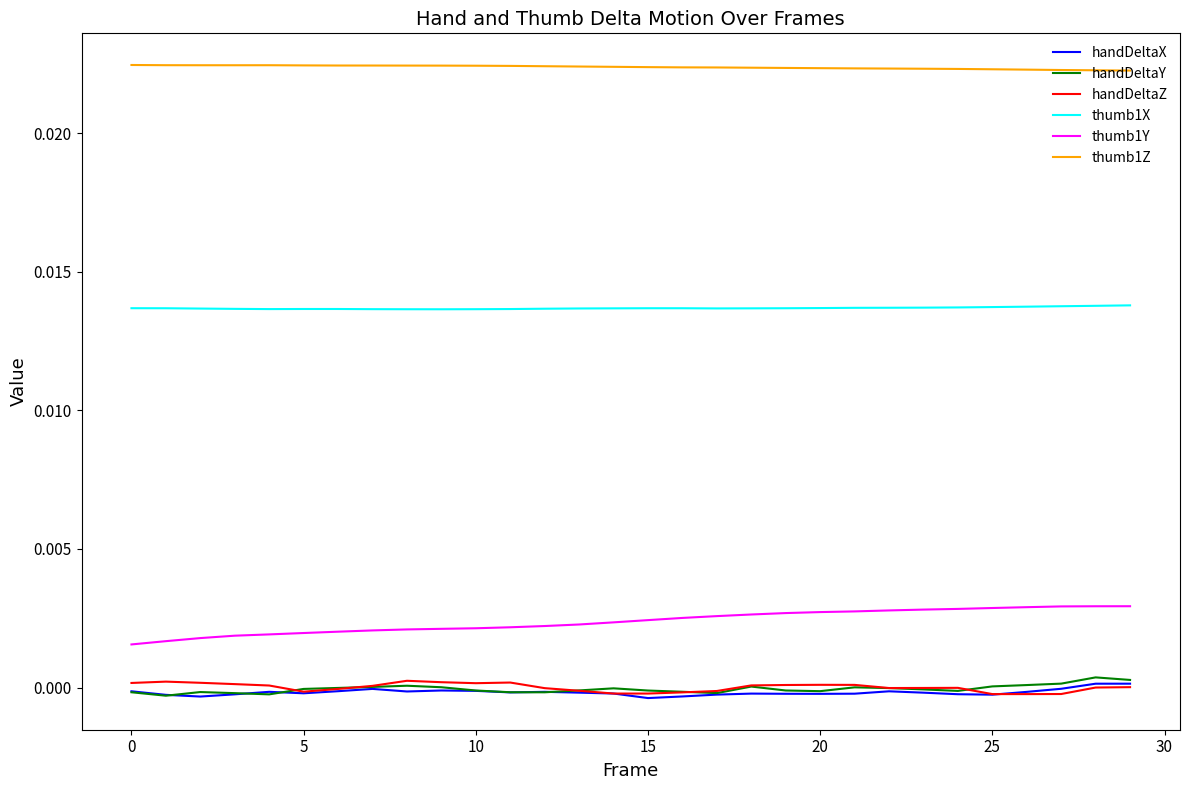

True or false: thumb1Z and handDeltaZ intersect in this chart.

False